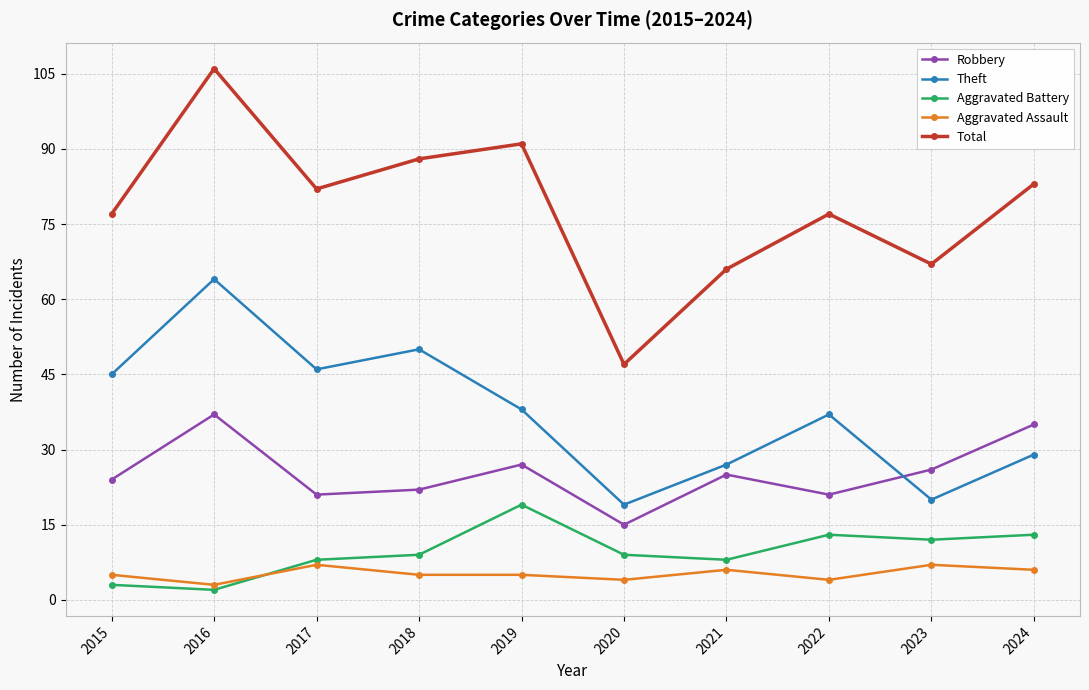

True or false: Total has more than 0 points higher than both neighbors.

True